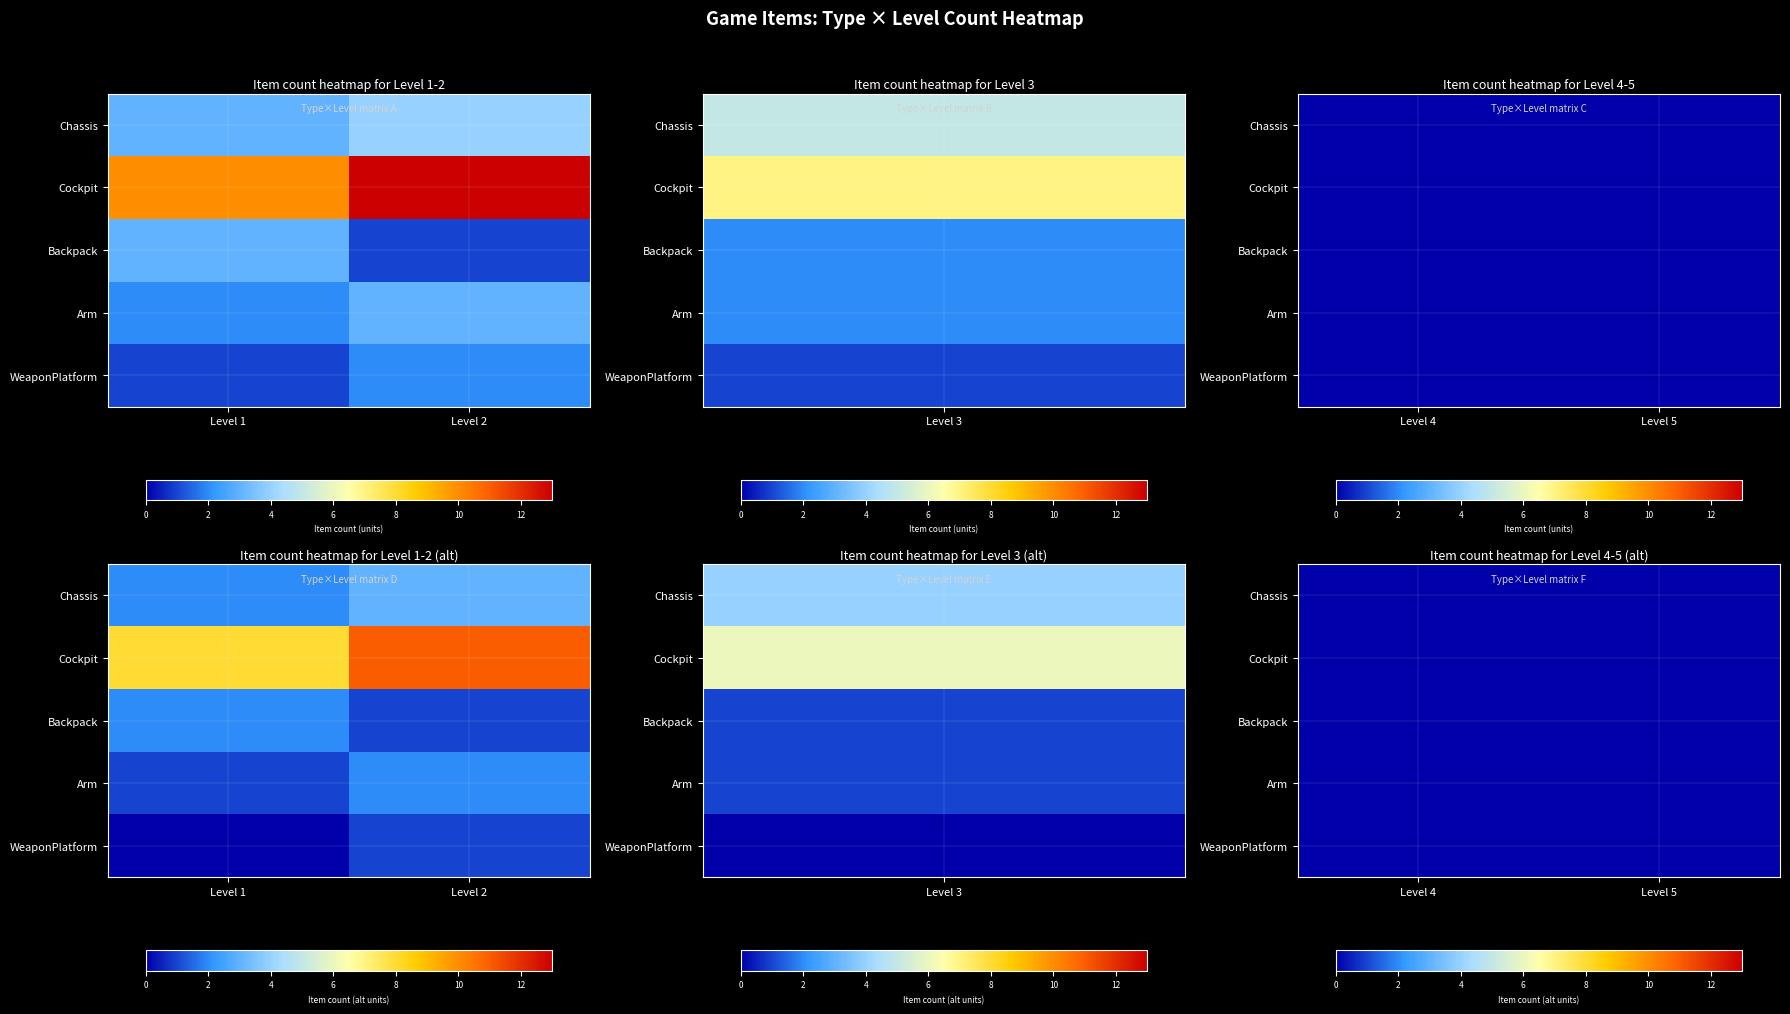

Is the value of Chassis at 4 greater than the value of Cockpit at 4?

No